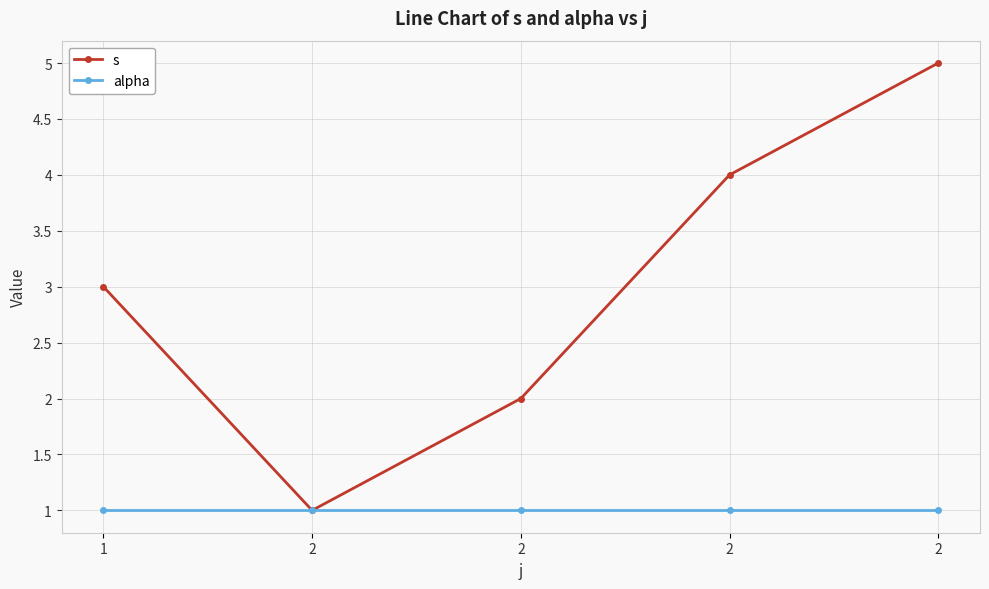

How many lines are shown in the chart?

2